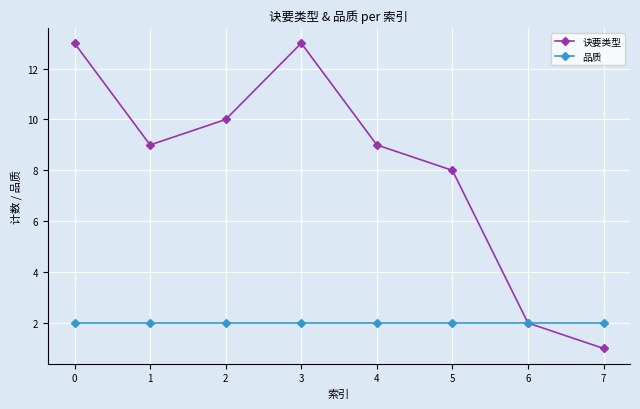

Reading left to right, transcribe all the data shown in this chart.

诀要类型: 13	9	10	13	9	8	2	1
品质: 2	2	2	2	2	2	2	2